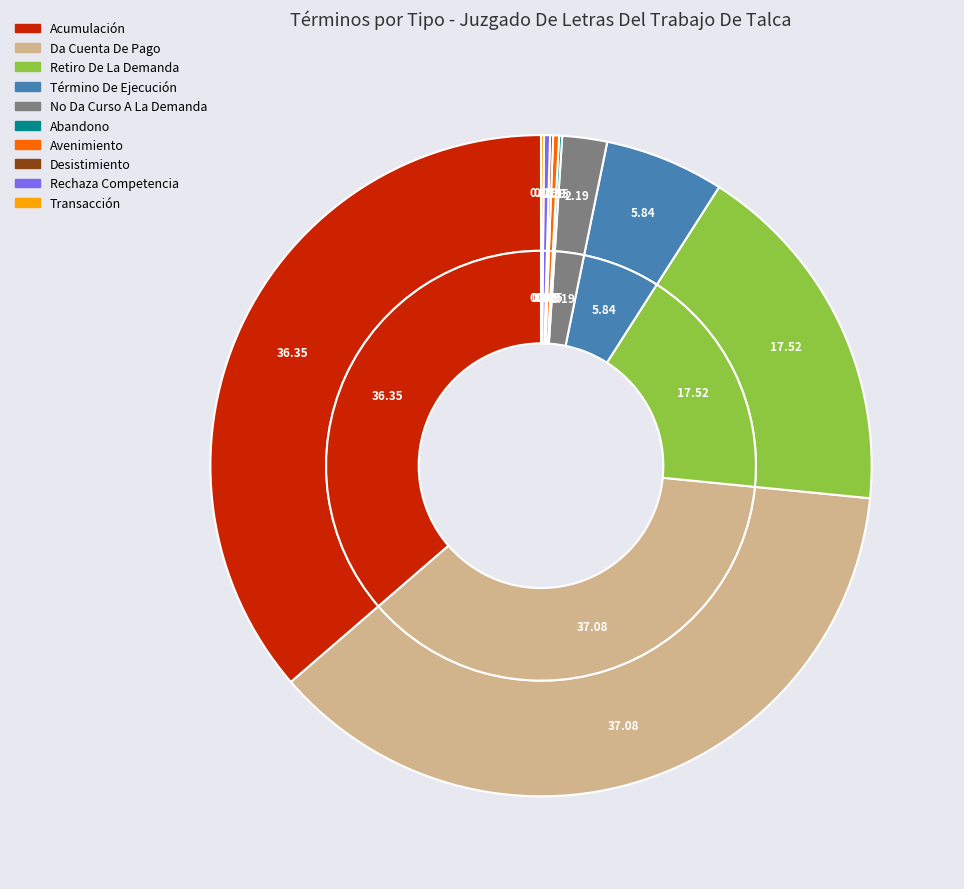

The Desistimiento slice represents 0% of the pie. True or false?

True